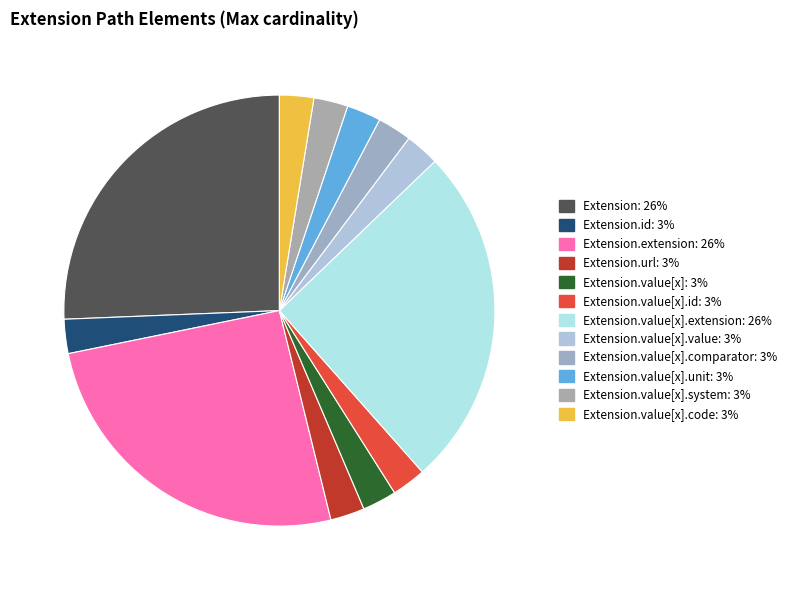

How many segments does this pie chart have?

12